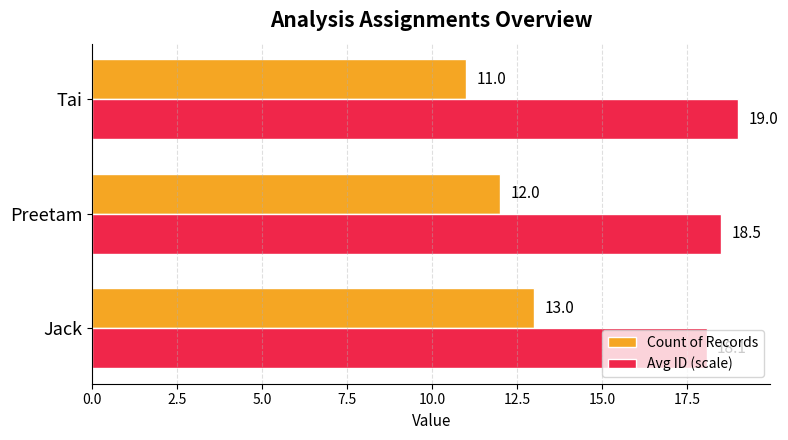

What is the total value across all series at Preetam?

30.5